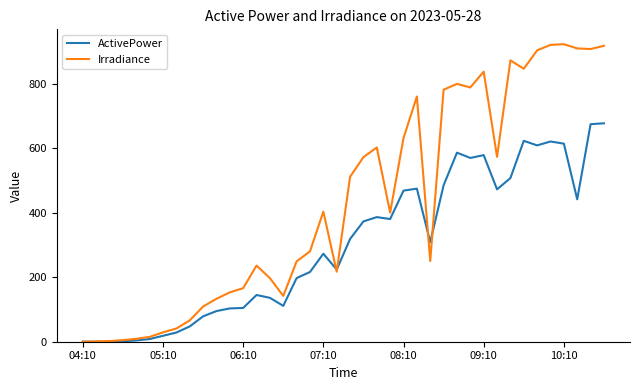

Which series has the largest range (max minus min)?

Irradiance